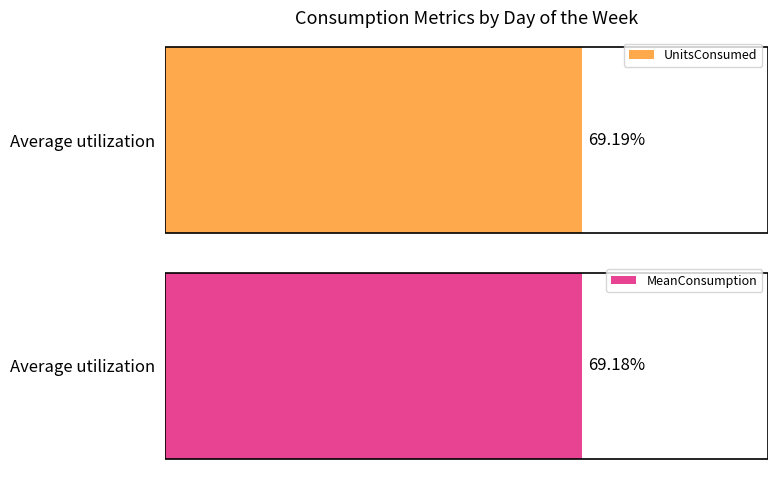

True or false: UnitsConsumed has a value of 0.1 at Saturday.

False